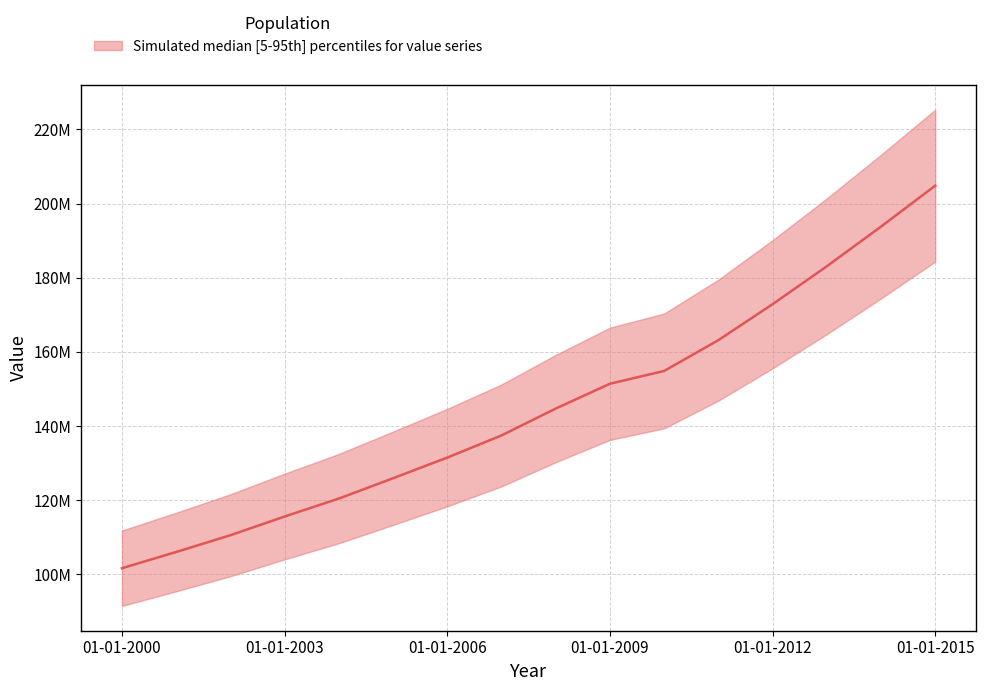

Is it true that the value at 01-01-2007 is 29150481.2?

False